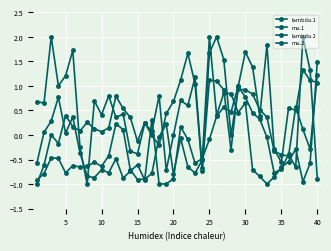

How many values in the mu.1 series exceed 0?

16